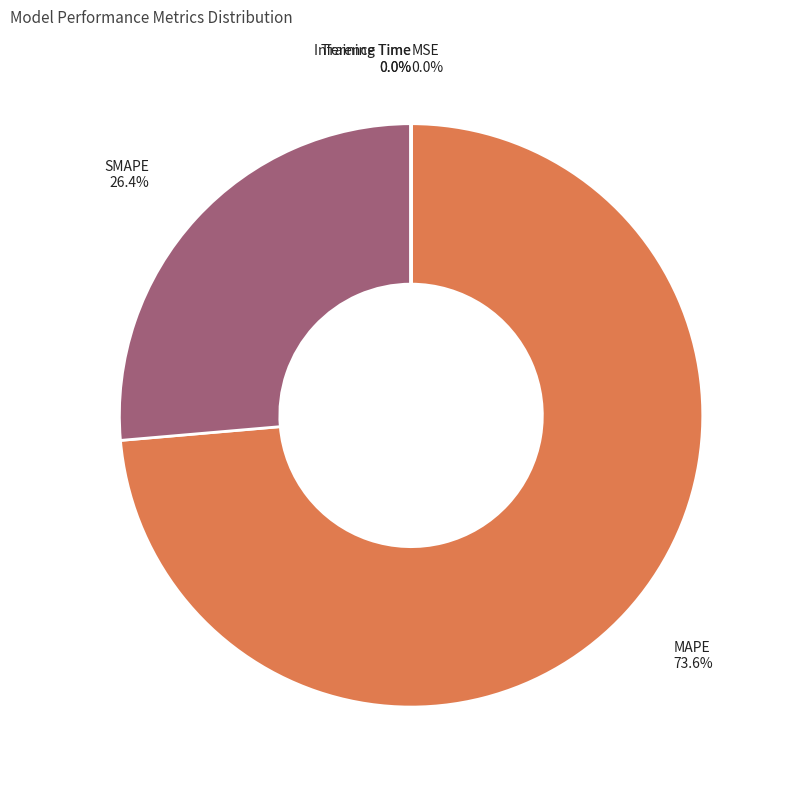

To the nearest percent, what is the difference between the largest and smallest slice percentages?

74%